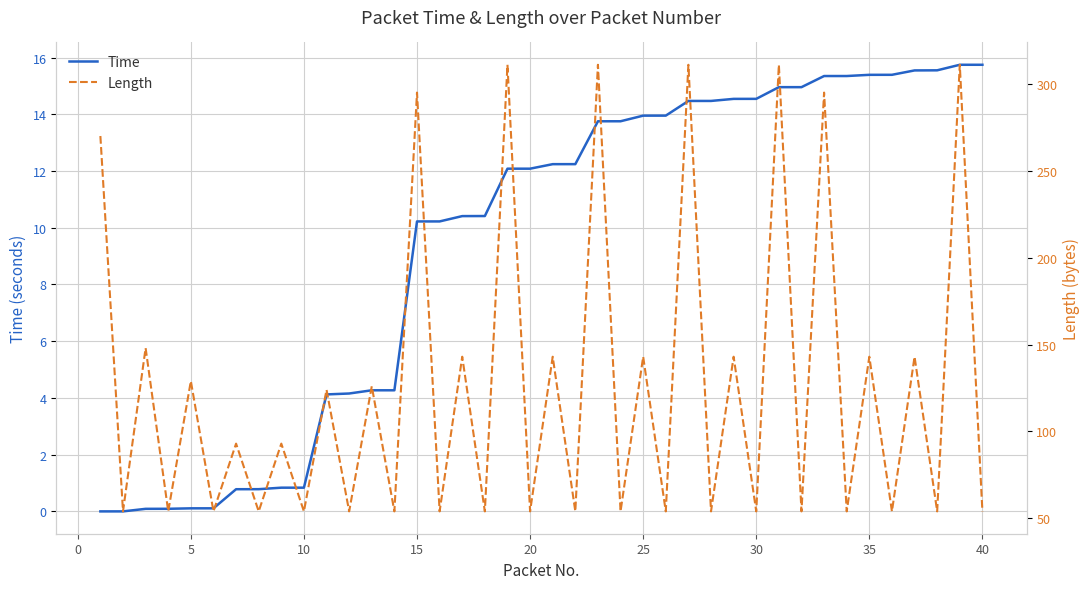

Rank the series by their maximum value, from lowest to highest.

Time, Length